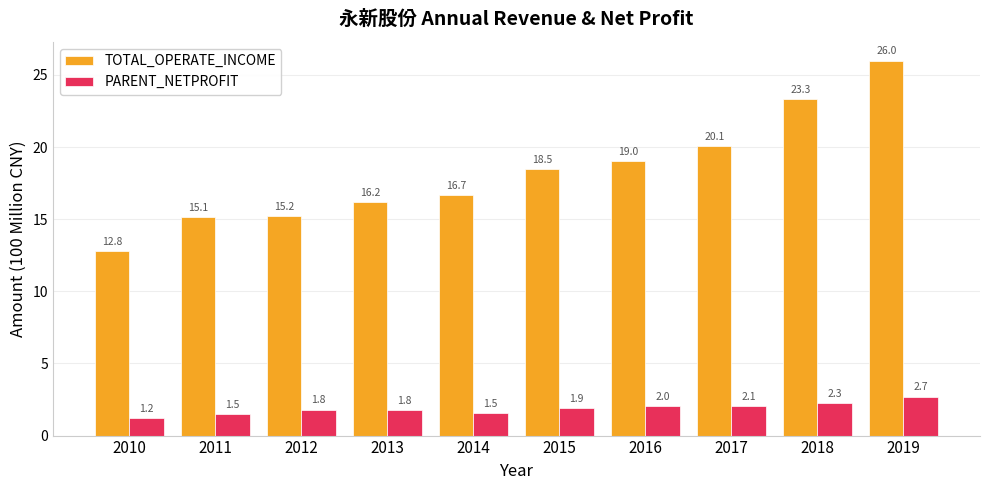

What is the sum of the TOTAL_OPERATE_INCOME values at 2017 and 2014?

36.8